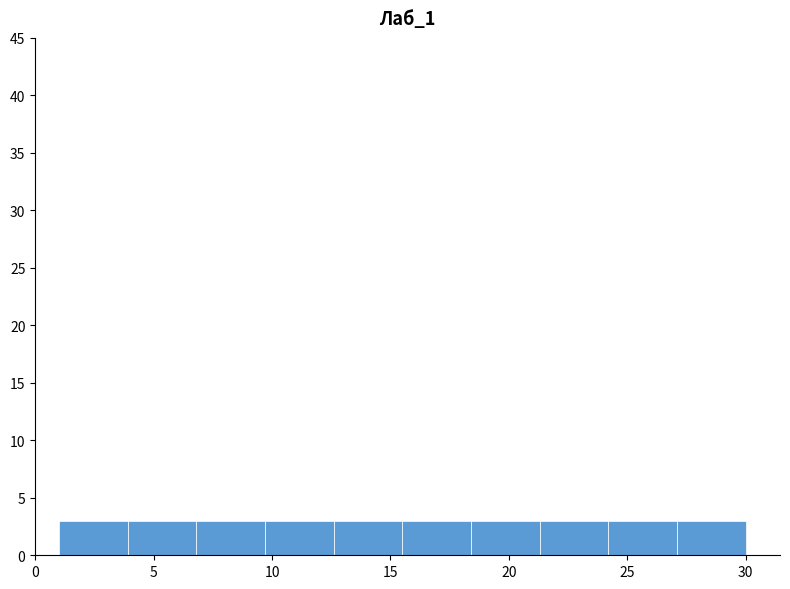

Reading left to right, transcribe this chart: for each bar, give the range it covers on the x-axis and its height. Neither the bar edges nor the heights are printed on the chart, so give them approximately, as read against the axes.

1.0 to 3.9: 3
3.9 to 6.8: 3
6.8 to 9.7: 3
9.7 to 12.6: 3
12.6 to 15.5: 3
15.5 to 18.4: 3
18.4 to 21.3: 3
21.3 to 24.2: 3
24.2 to 27.1: 3
27.1 to 30.0: 3